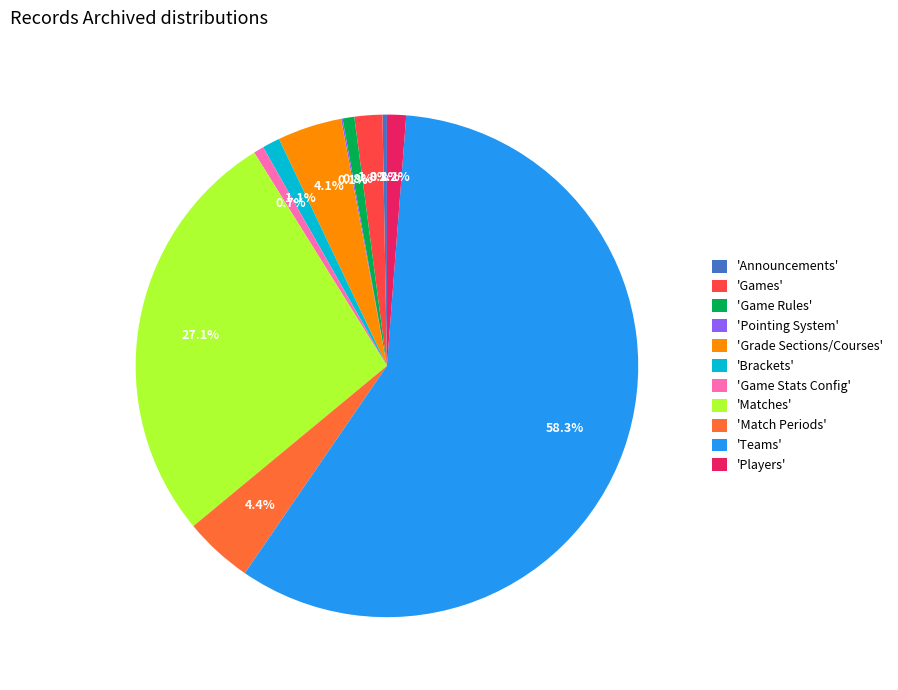

What is the majority slice?

'Teams'